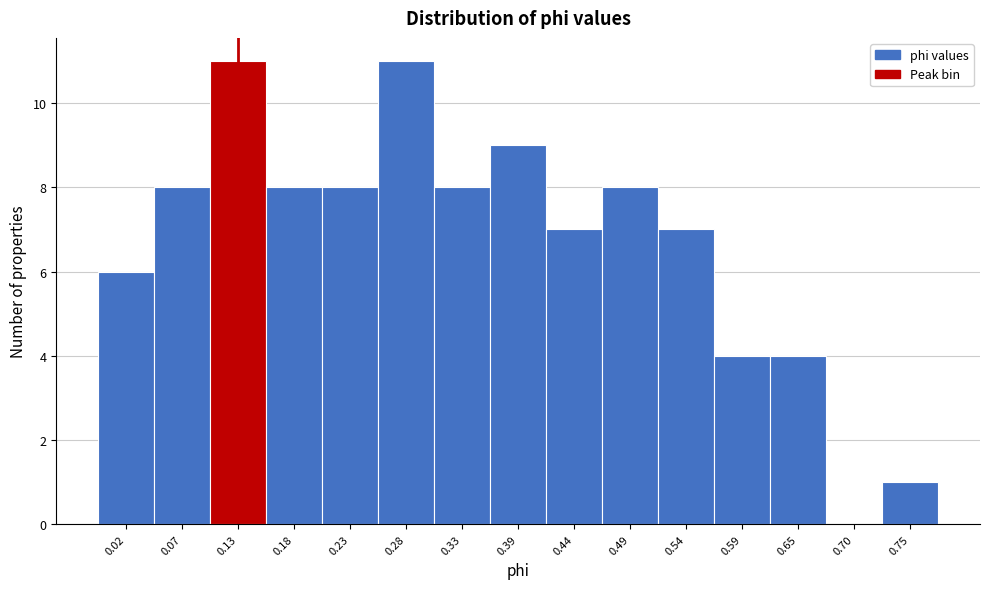

Reading left to right, list all the values displayed in this chart.

0.02=6	0.07=8	0.13=11	0.18=8	0.23=8	0.28=11	0.33=8	0.39=9	0.44=7	0.49=8	0.54=7	0.59=4	0.65=4	0.70=0	0.75=1